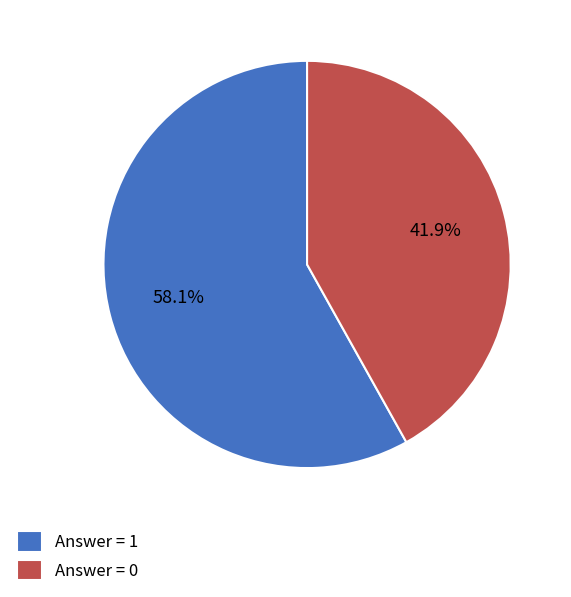

Do Answer = 1 and Answer = 0 together represent more than half of the pie?

Yes